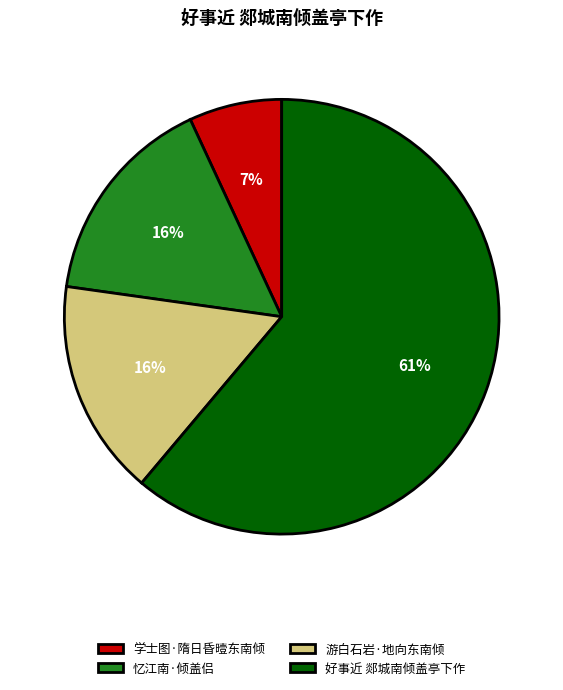

Count the number of slices in the pie.

4